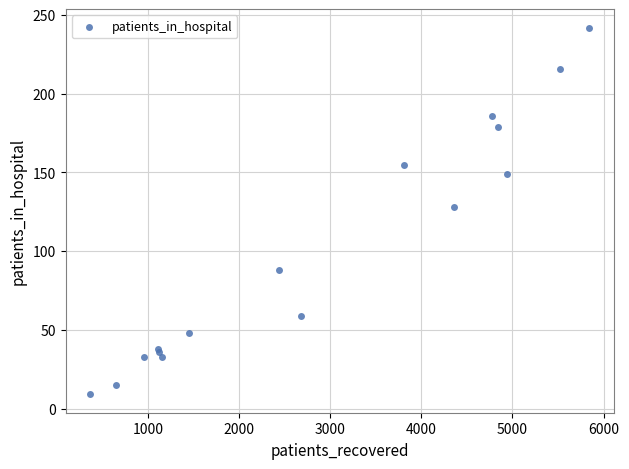

What Y value in the scatter plot is closest to 125?

128